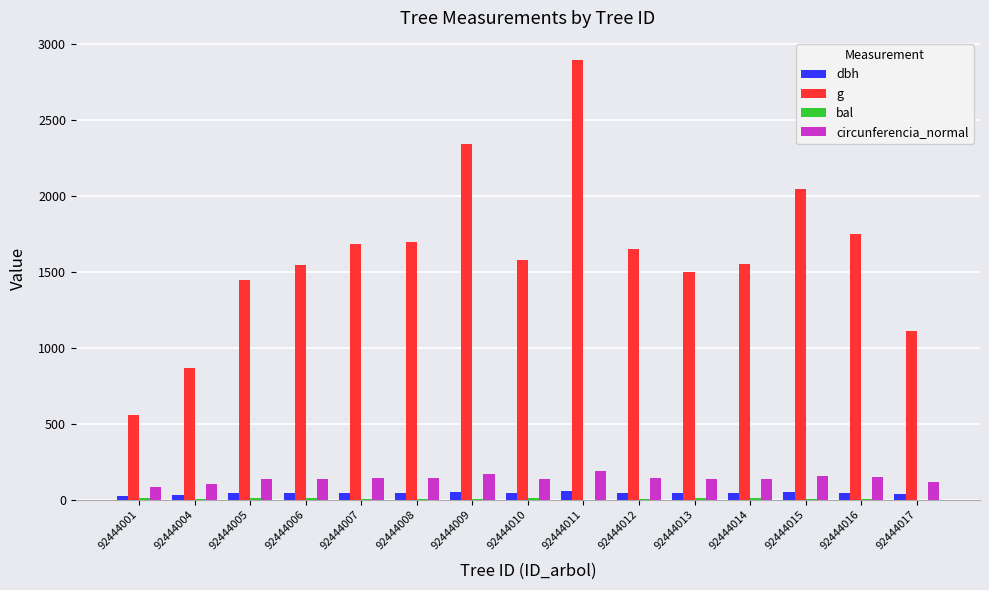

Which series changed the most between 92444008 and 92444015?

g